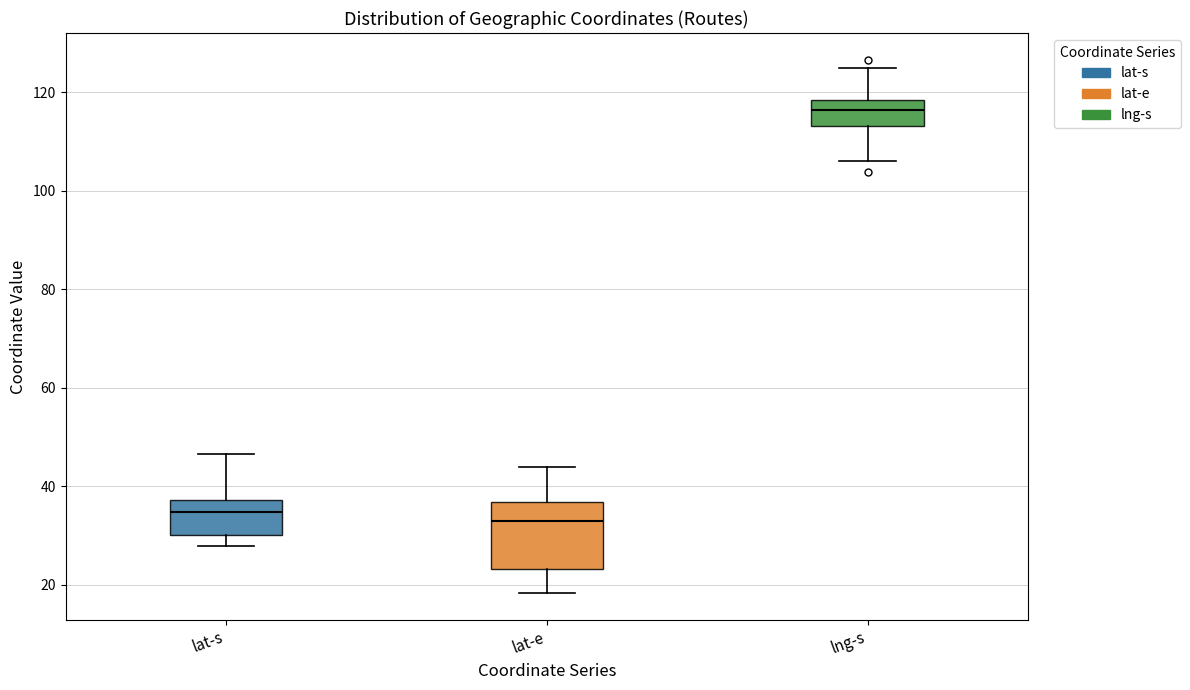

Where does the lower whisker of the box for lng-s end on the y-axis? The values are not printed on the chart, so give them approximately, as read against the axis.

106